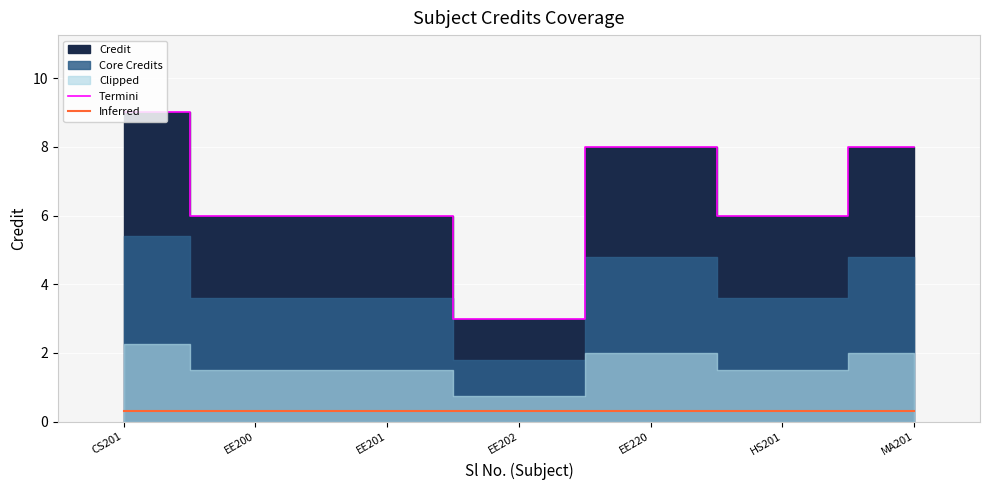

How many Termini values are between 6 and 8?

5